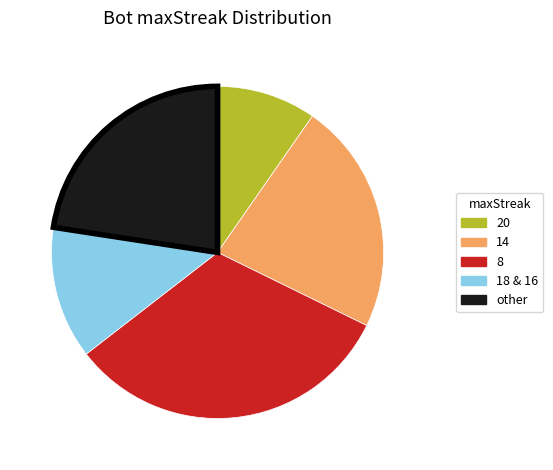

Is there any slice that represents more than half of the pie?

No